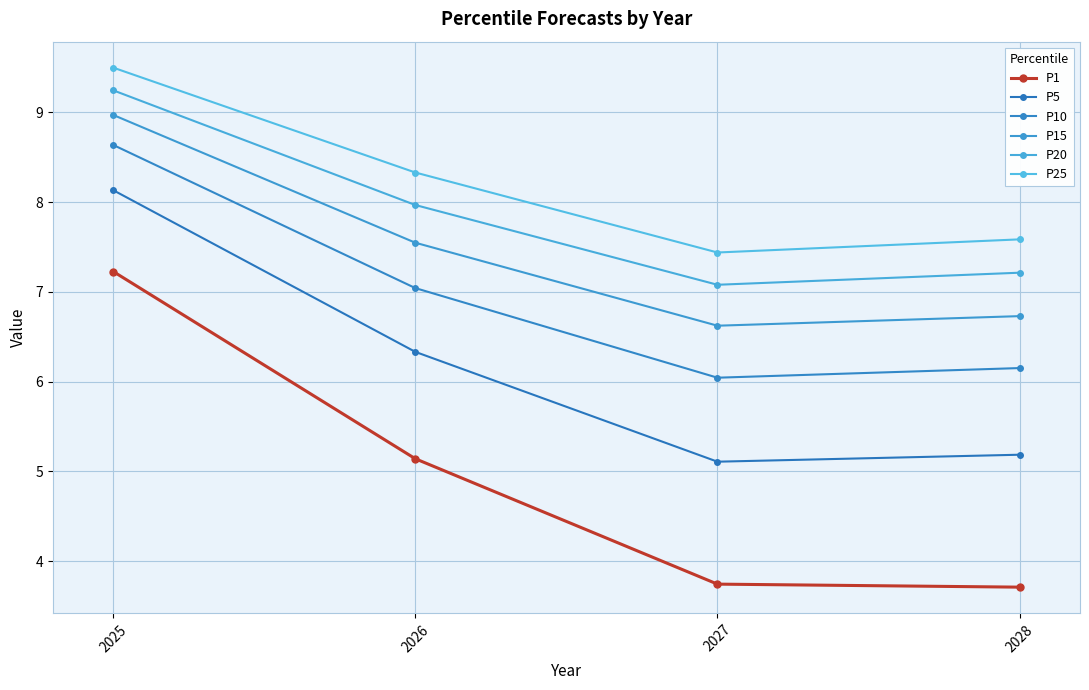

Reading right to left, list all the values displayed in this chart.

P1: 2028=3.7	2027=3.7	2026=5.1	2025=7.2
P5: 2028=5.2	2027=5.1	2026=6.3	2025=8.1
P10: 2028=6.2	2027=6.0	2026=7.0	2025=8.6
P15: 2028=6.7	2027=6.6	2026=7.5	2025=9.0
P20: 2028=7.2	2027=7.1	2026=8.0	2025=9.2
P25: 2028=7.6	2027=7.4	2026=8.3	2025=9.5